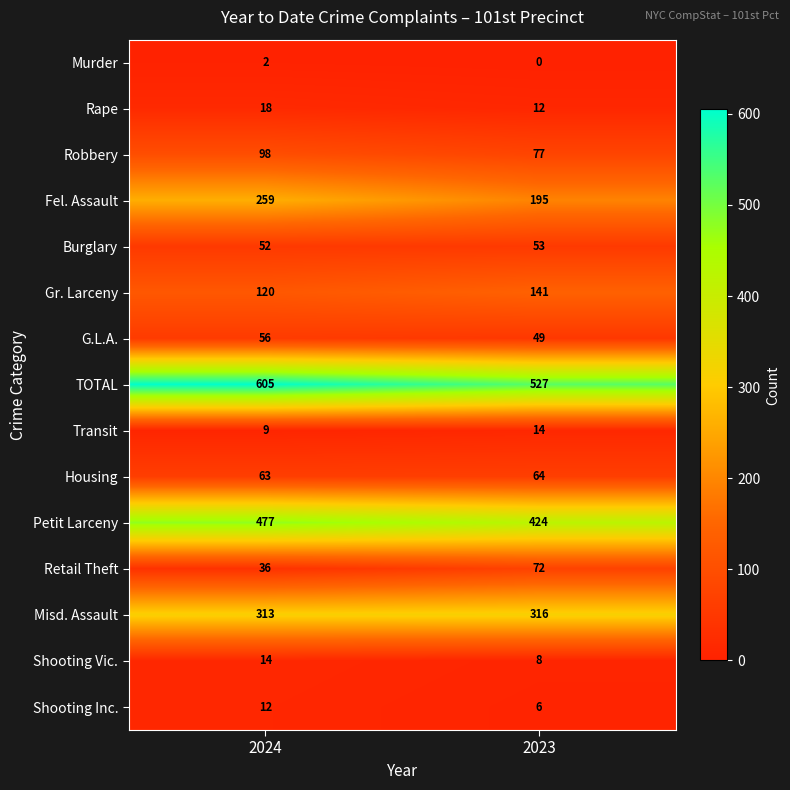

The value of Shooting Vic. at 2024 is 8. True or false?

False